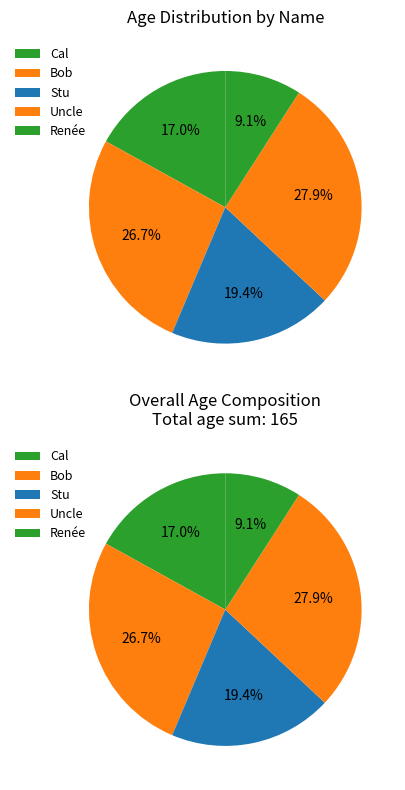

Does Stu account for over 50% of the chart?

No